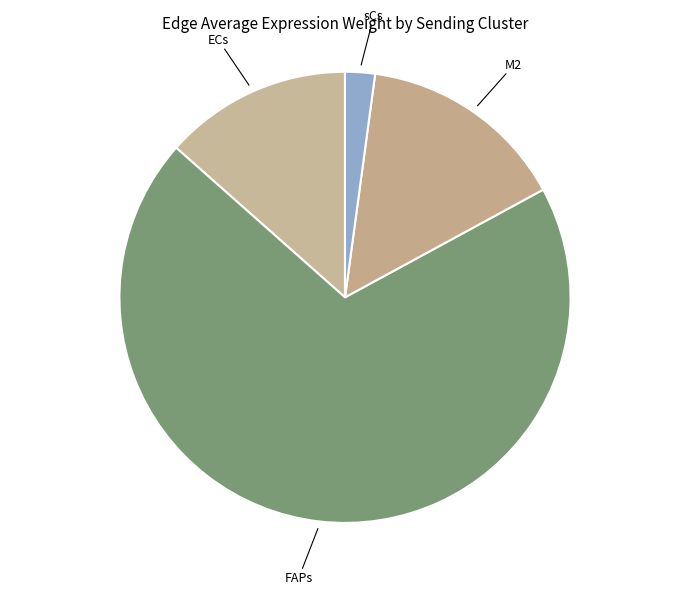

Is there any slice that represents more than half of the pie?

Yes